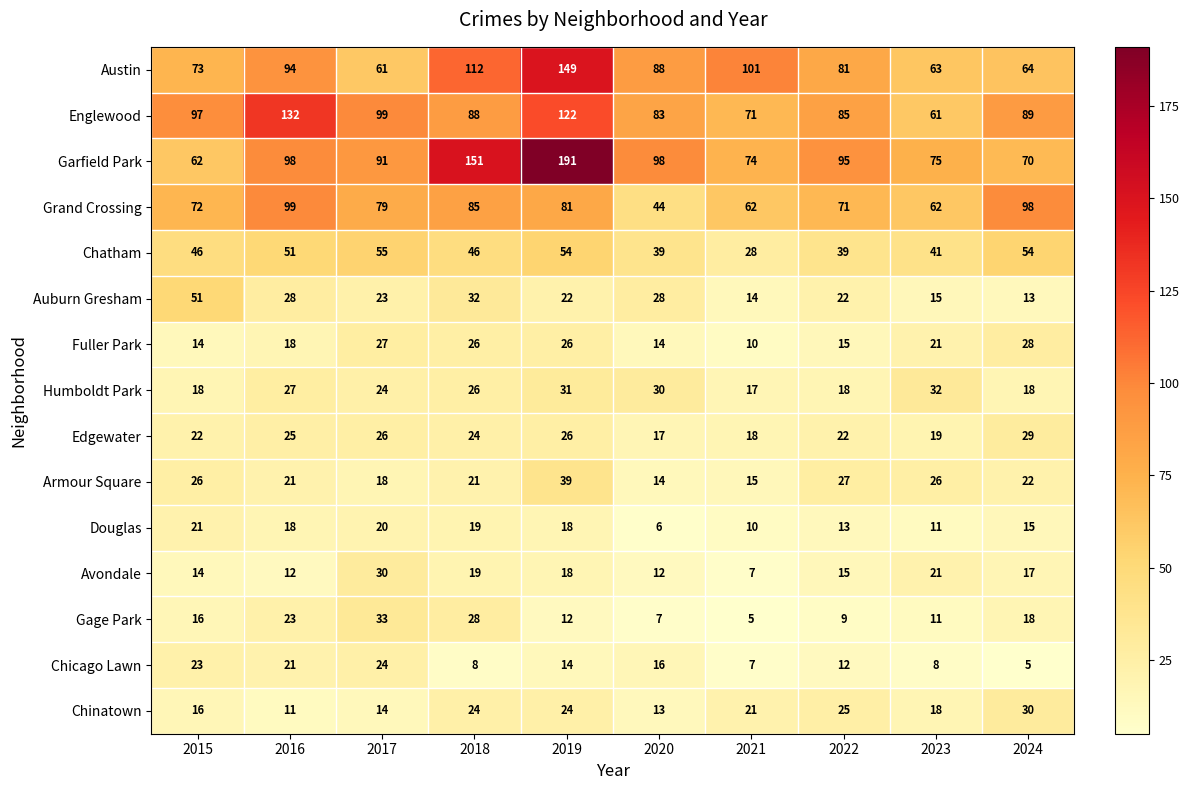

What is the sum of all Chinatown values?

196